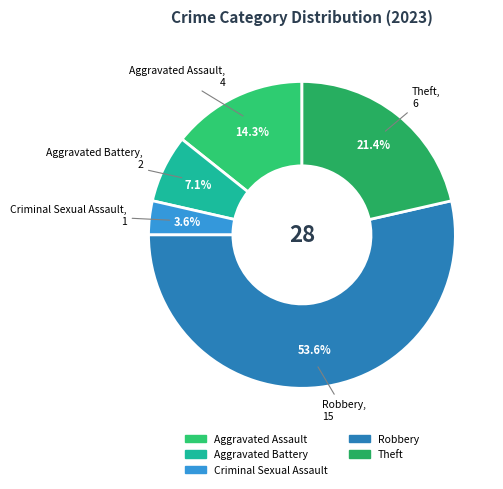

How many slices are in this pie chart?

5